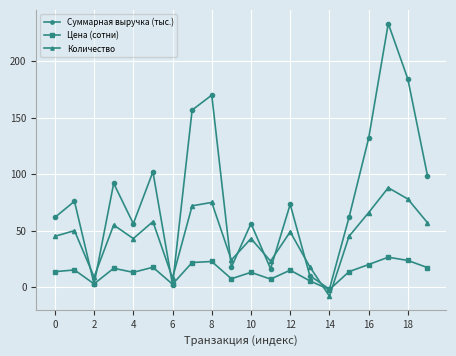

Rank the series by their average value, from highest to lowest.

Суммарная выручка (тыс.), Количество, Цена (сотни)